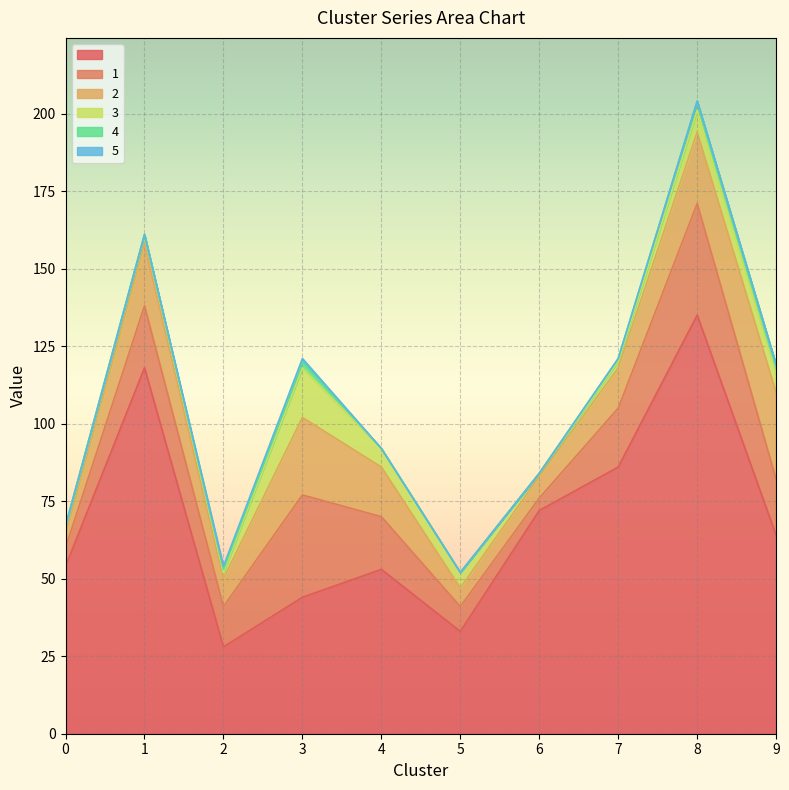

Reading left to right, extract all data points from this chart.

 : 54	118	28	44	53	33	72	86	135	64
1: 6	20	13	33	17	8	4	19	36	18
2: 4	20	9	25	16	6	7	13	23	28
3: 3	3	2	16	6	5	1	2	7	6
4: 0	0	1	2	0	0	0	1	3	3
5: 0	0	1	1	0	0	0	0	0	0